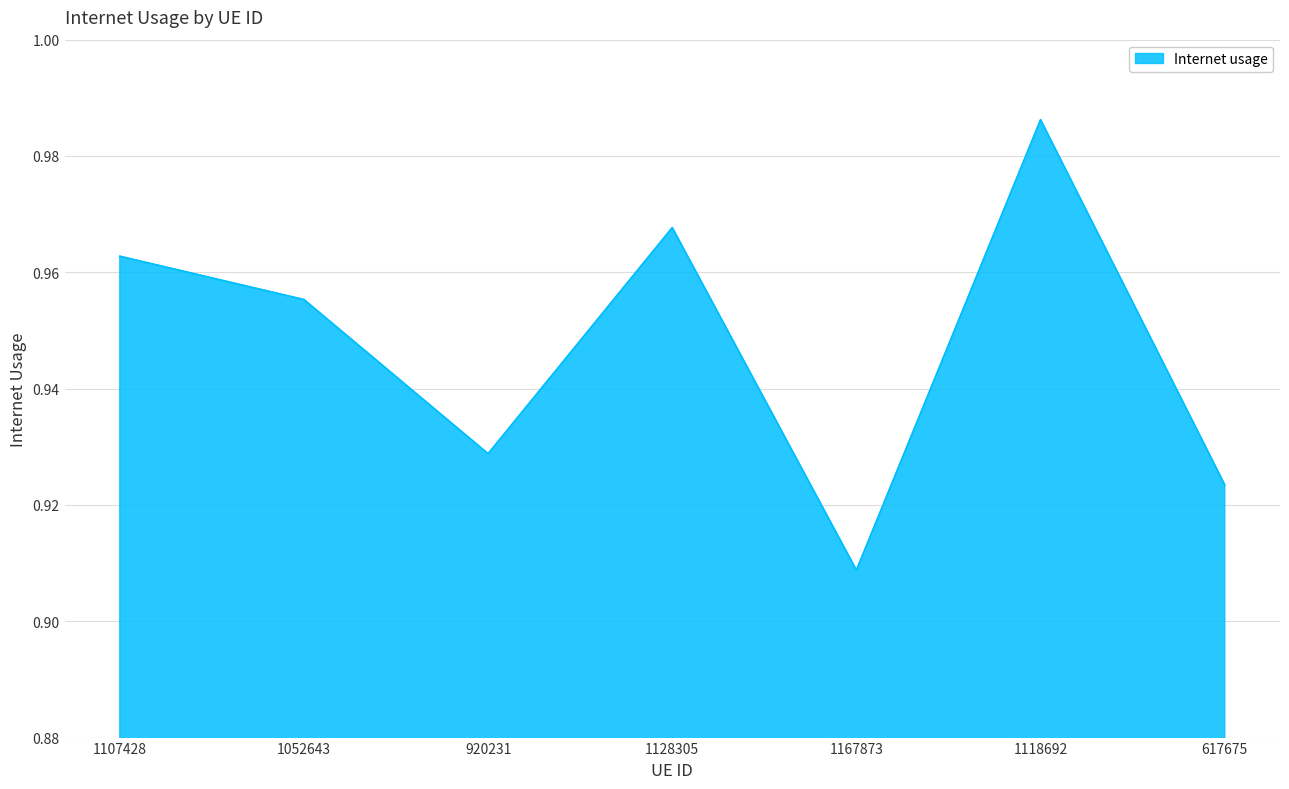

List the labels in order of value, smallest first.

1167873, 617675, 920231, 1052643, 1107428, 1128305, 1118692